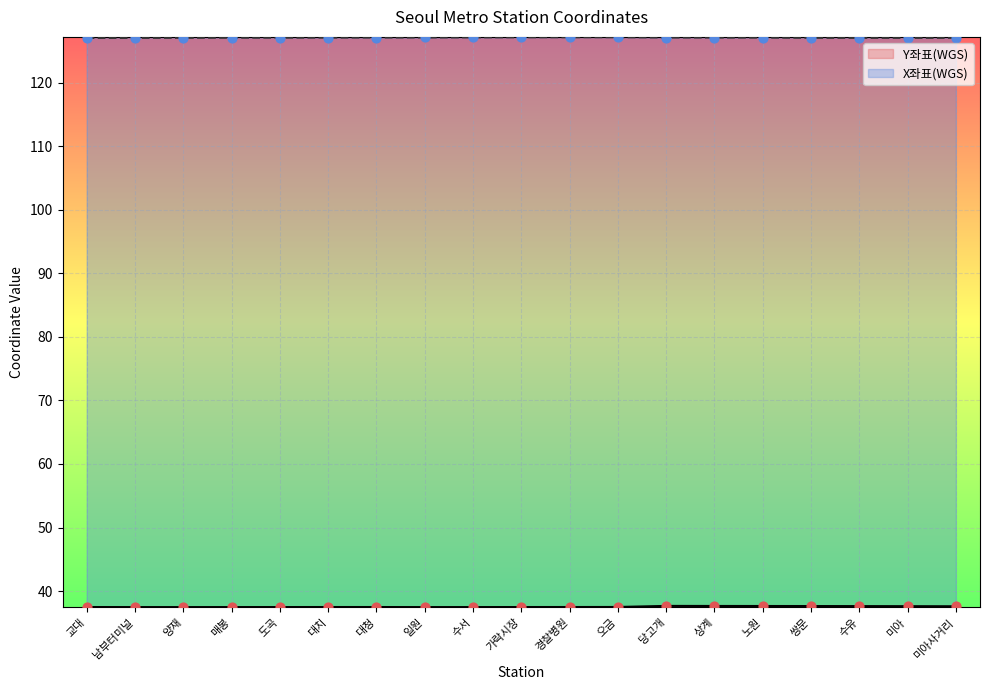

Which series contains the lowest Y value?

Y좌표(WGS)